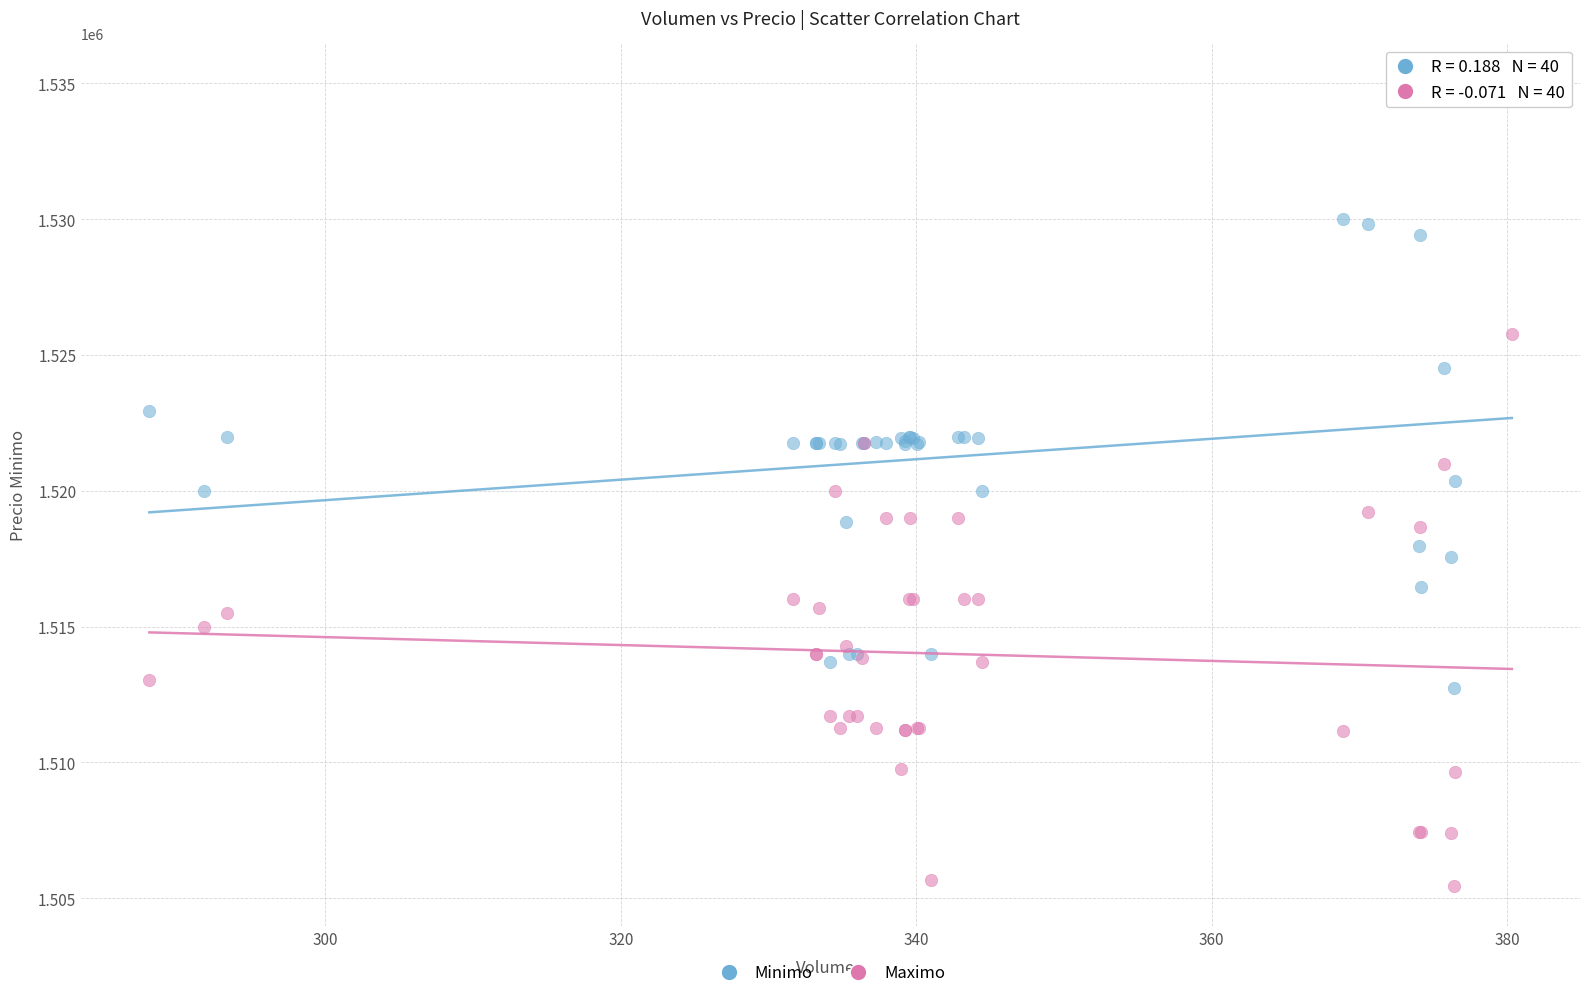

Which series has the widest spread of Y values?

Minimo